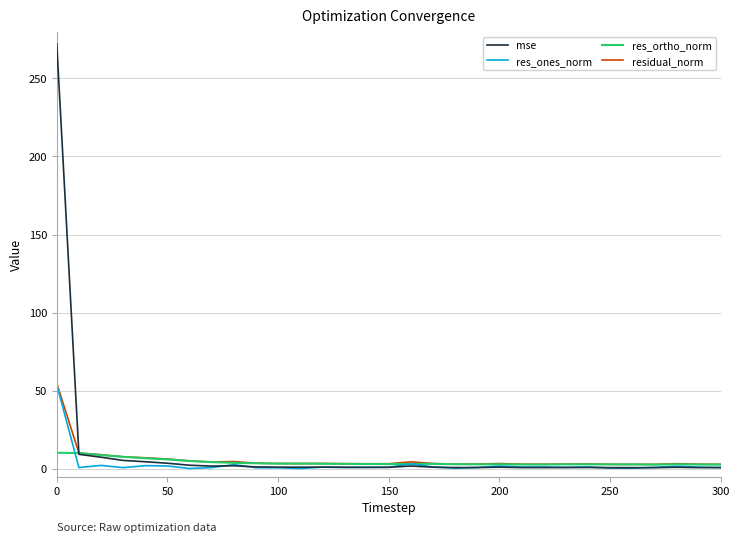

List the series in order of their overall mean, lowest first.

res_ones_norm, res_ortho_norm, residual_norm, mse